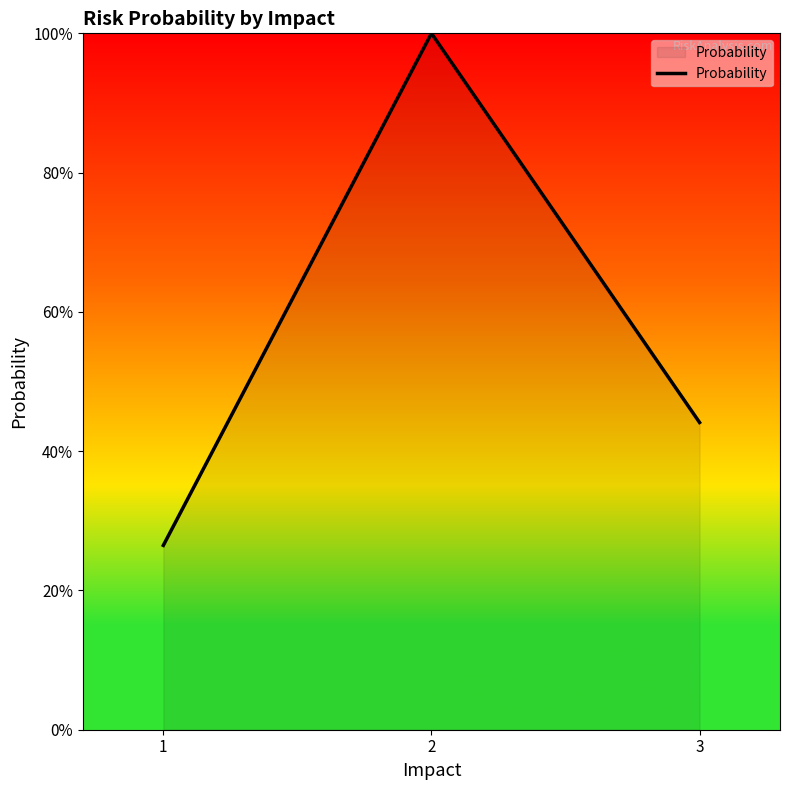

At which category does the chart reach its minimum across all series?

1